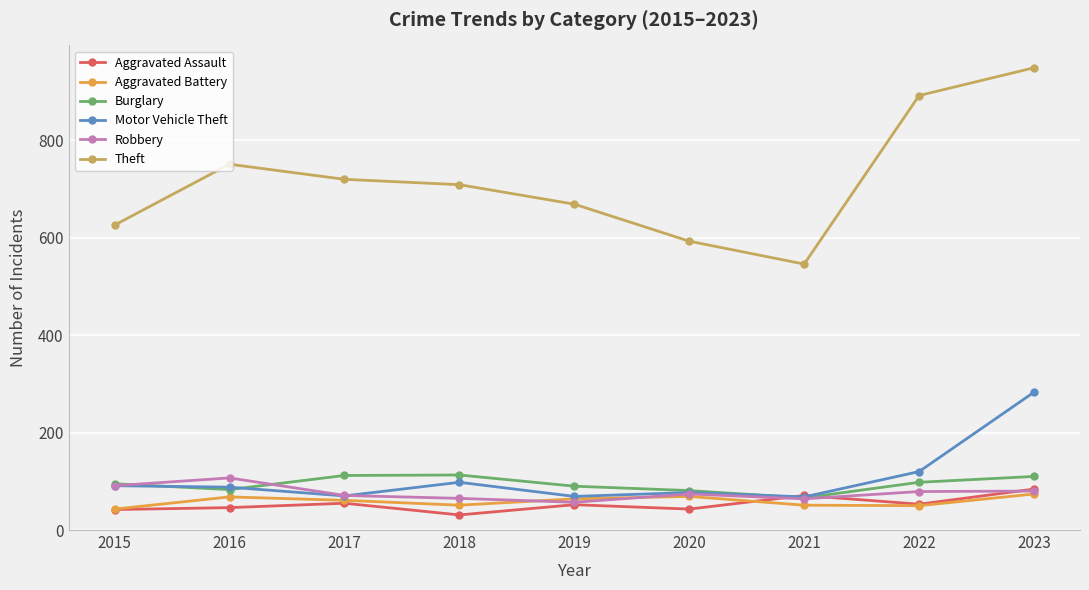

What is the spread (max minus min) of values at 2015?

584